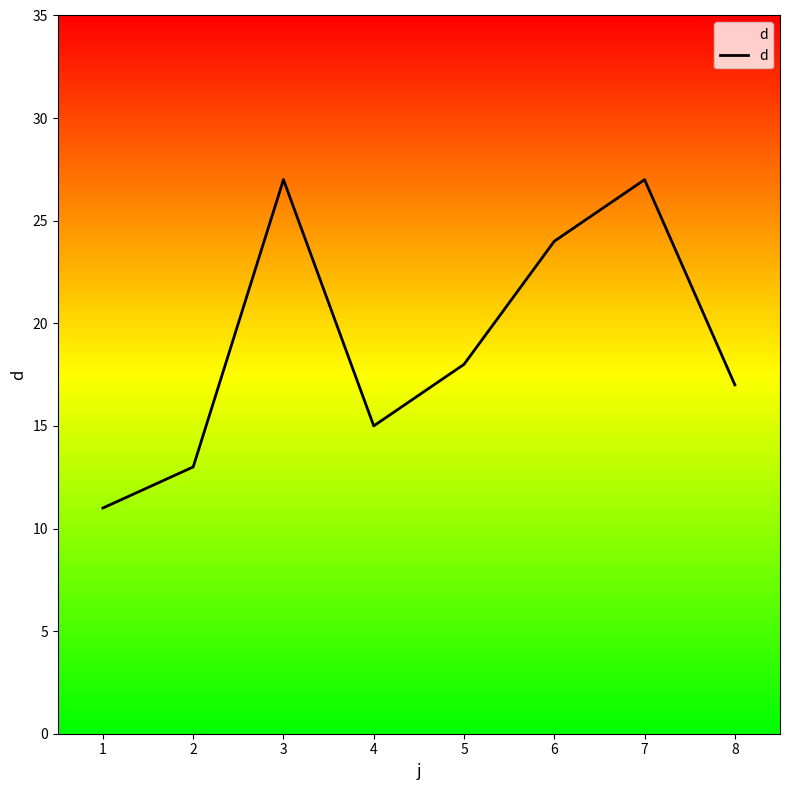

At which label does the data first exceed 18?

3